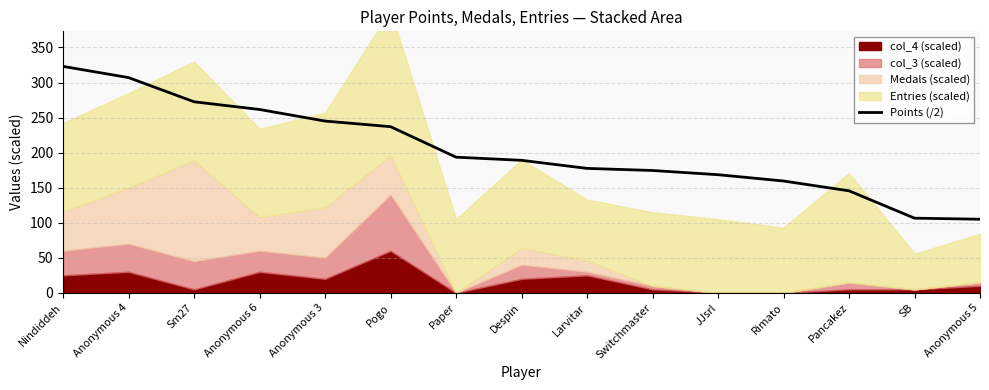

How many data points are above 189?

7